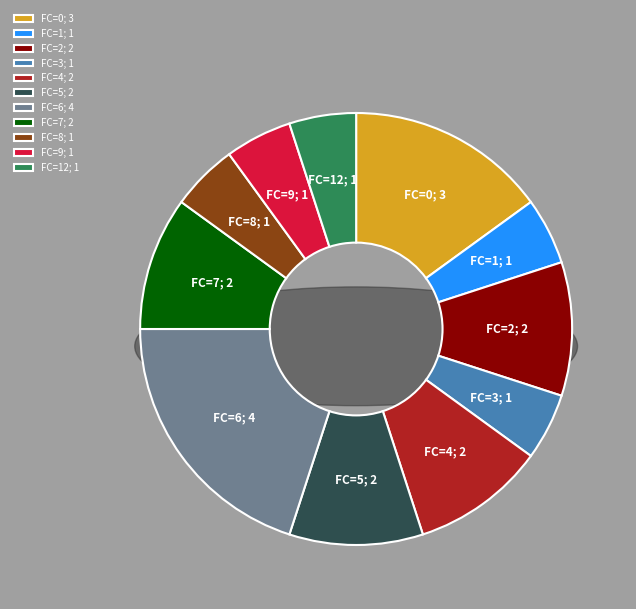

What is the smallest slice in the pie chart?

FC=1